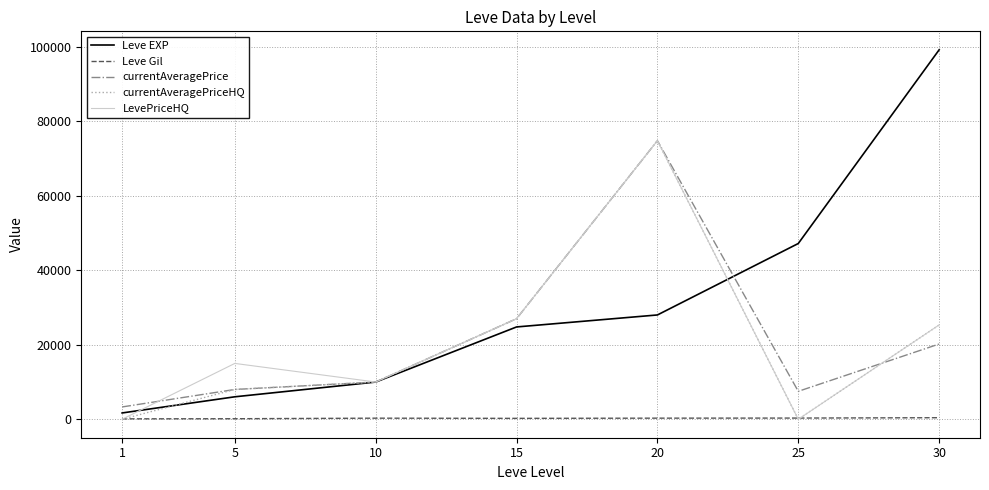

Rank the categories by Leve EXP value from highest to lowest.

30, 25, 20, 15, 10, 5, 1